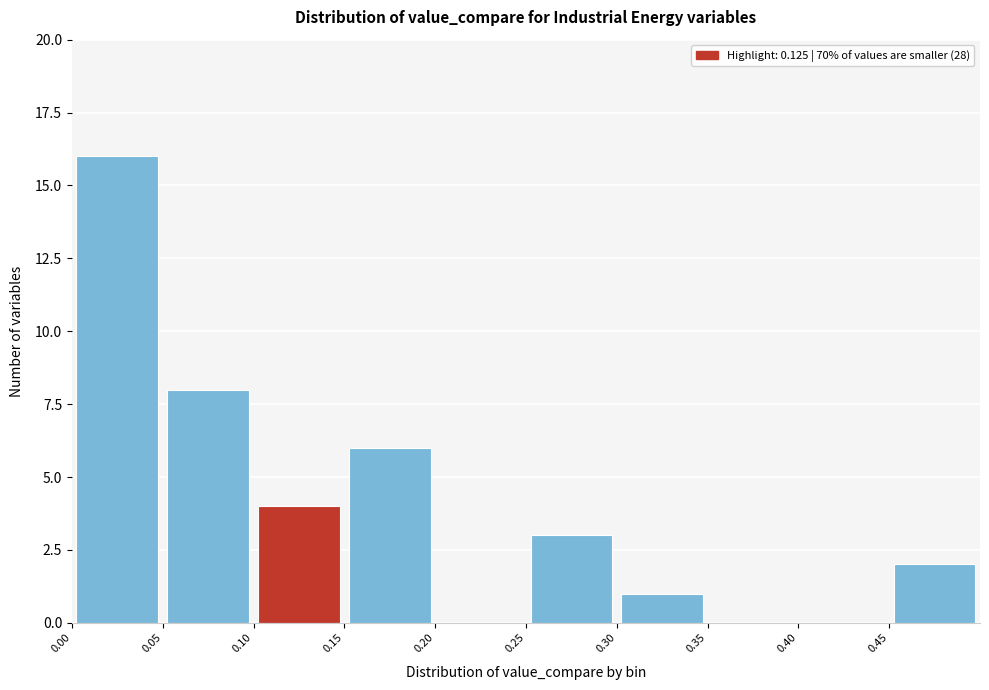

Reading left to right, transcribe this chart: for each bar, give the range it covers on the x-axis and its height. The values are not printed on the chart, so give them approximately, as read against the axis.

0.00 to 0.05: 16
0.05 to 0.10: 8
0.10 to 0.15: 4
0.15 to 0.20: 6
0.20 to 0.25: 0
0.25 to 0.30: 3
0.30 to 0.35: 1
0.35 to 0.40: 0
0.40 to 0.45: 0
0.45 to 0.50: 2